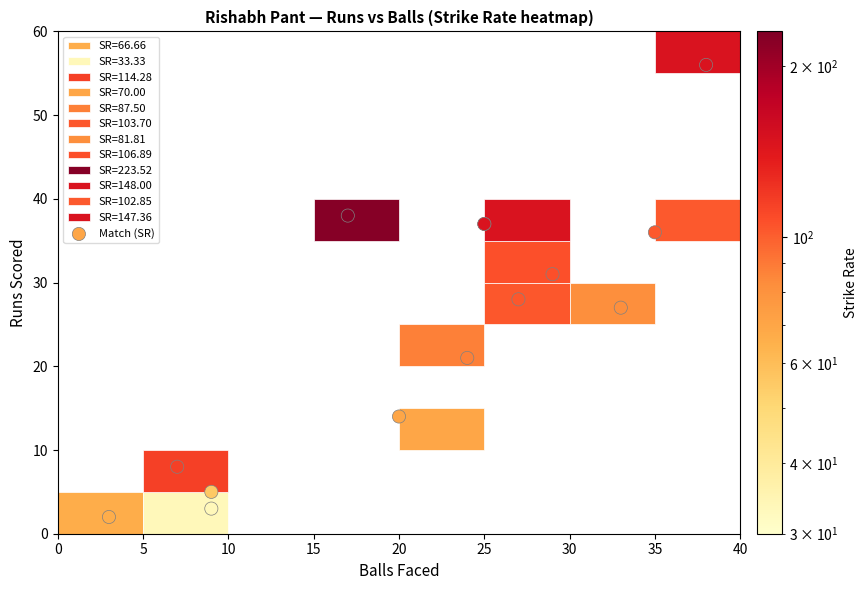

What Y value in the scatter plot is closest to 29?

28